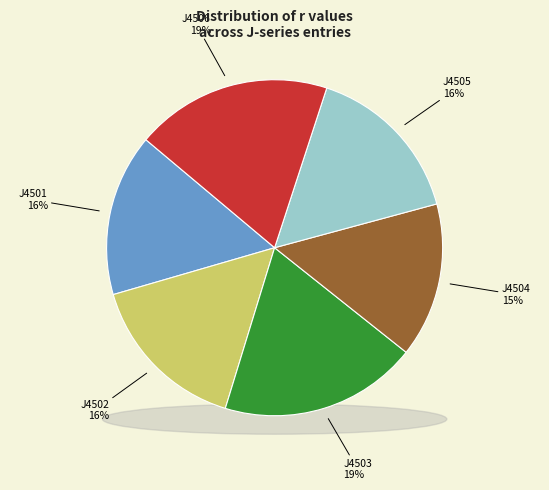

Which slice is the largest?

J4503